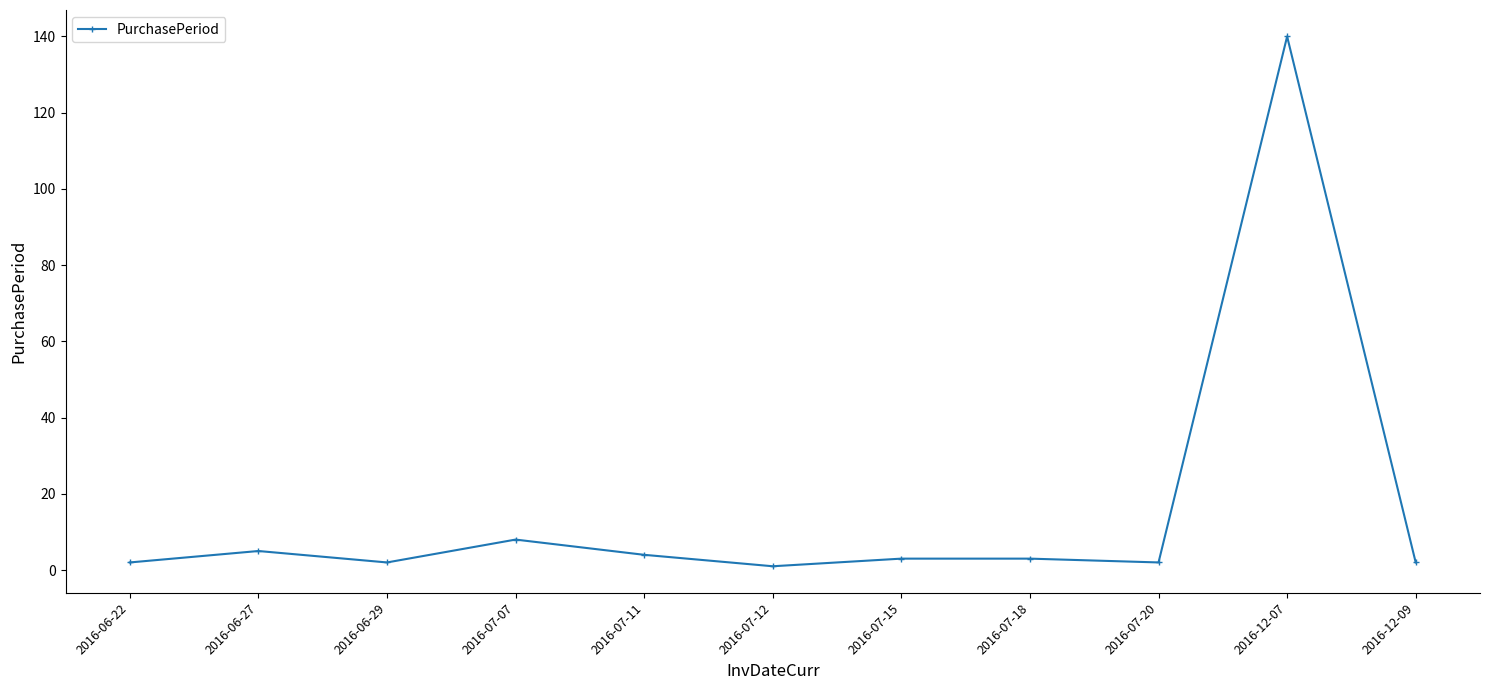

Which label corresponds to the largest value in the chart?

2016-12-07